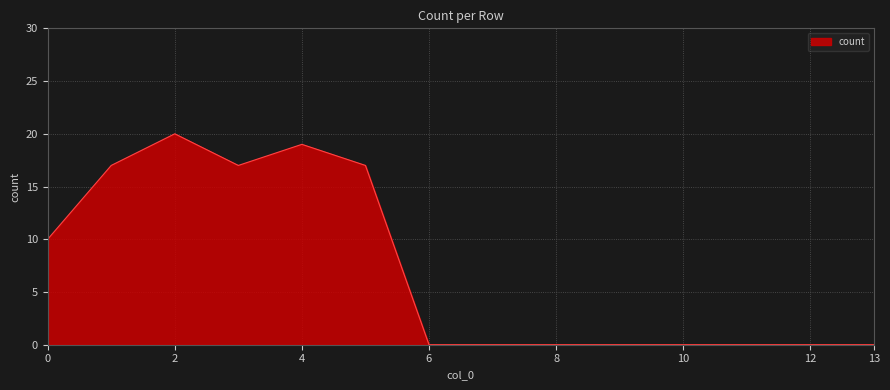

What is the maximum value shown in the chart?

20